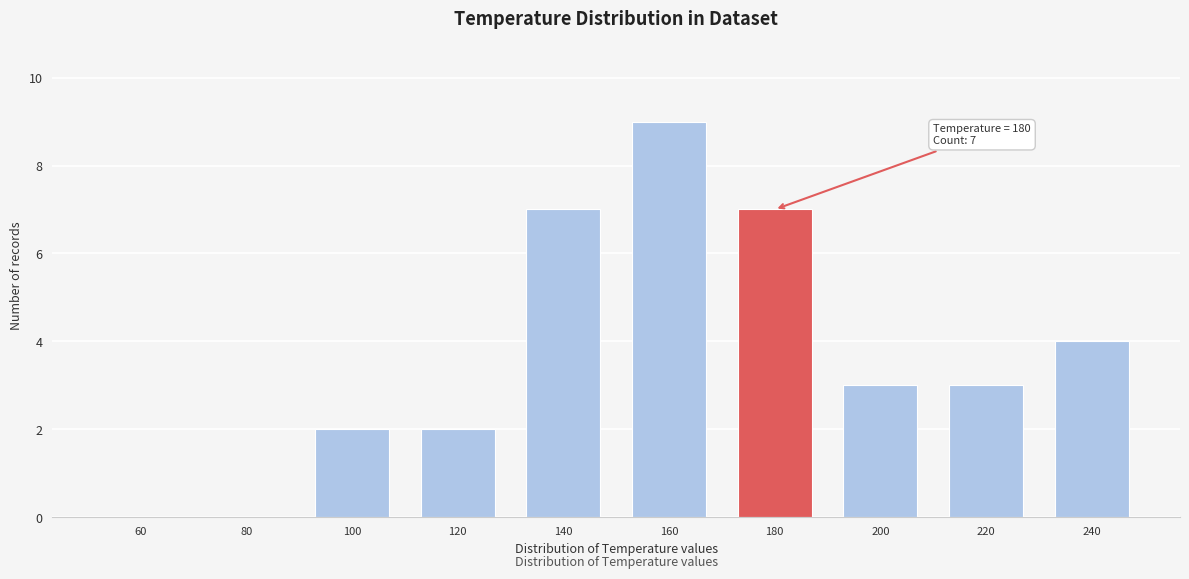

Reading left to right, extract all data points from this chart.

60=0	80=0	100=2	120=2	140=7	160=9	180=7	200=3	220=3	240=4